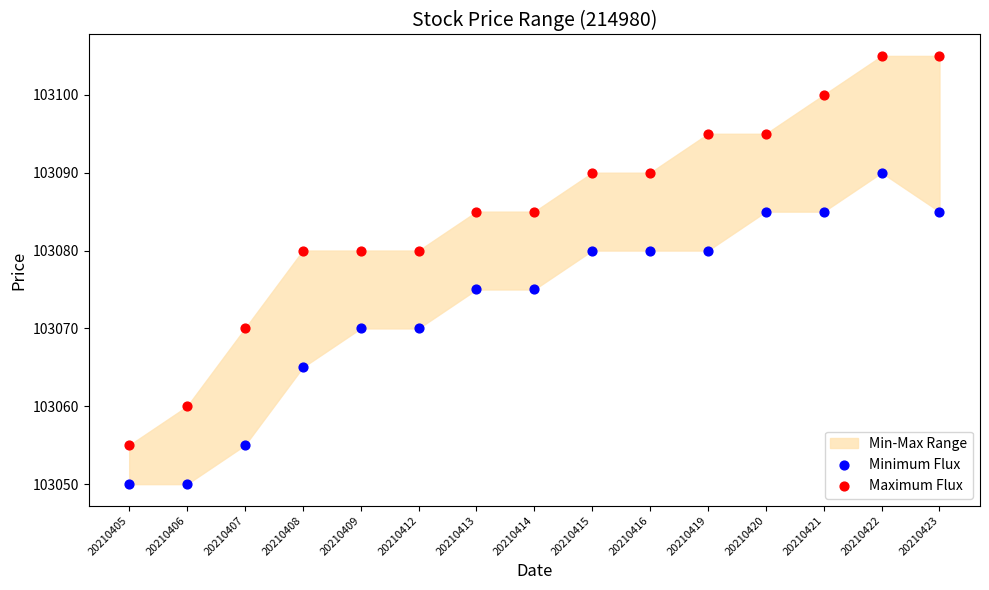

Across all data points, what is the range of Y values (max minus min)?

55